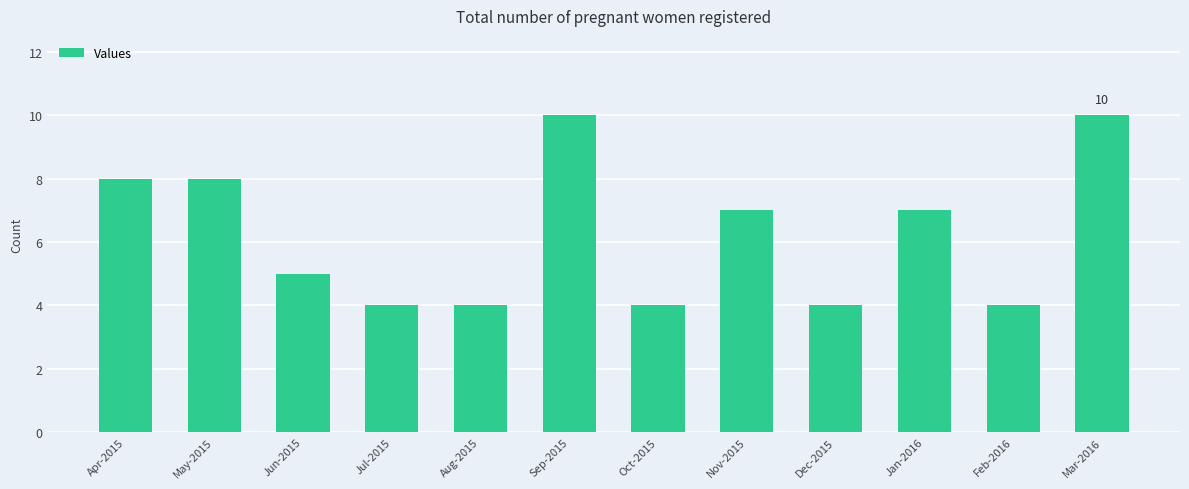

The chart shows a value of 4 at Dec-2015. True or false?

True